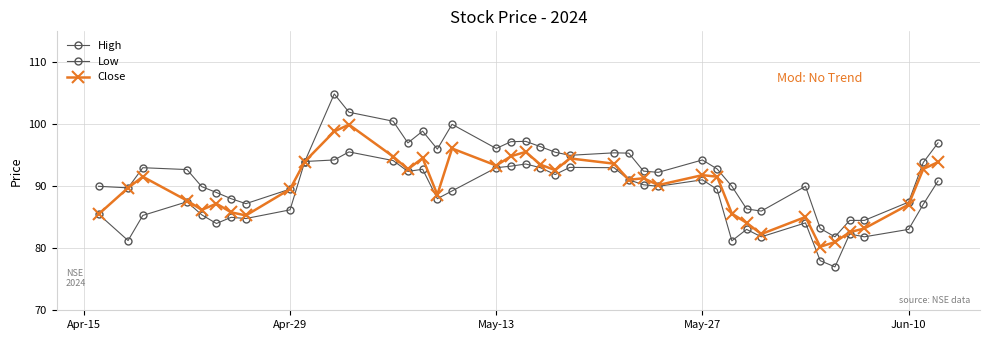

How many distinct data groups are displayed?

3